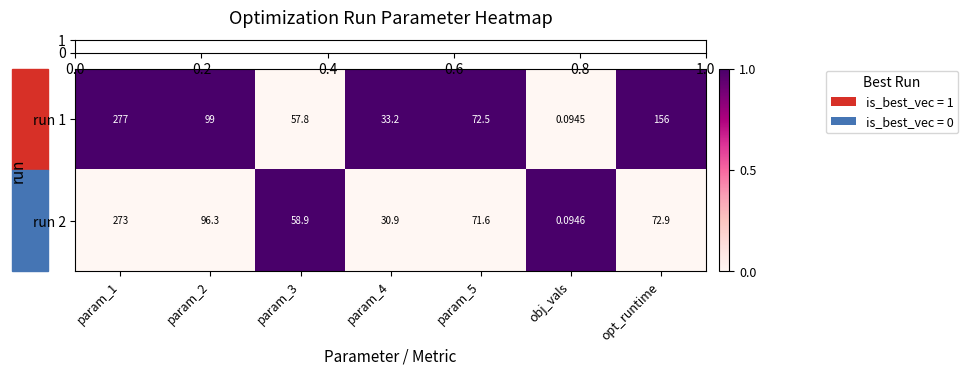

What is the difference between the highest and lowest values at param_2?

2.7